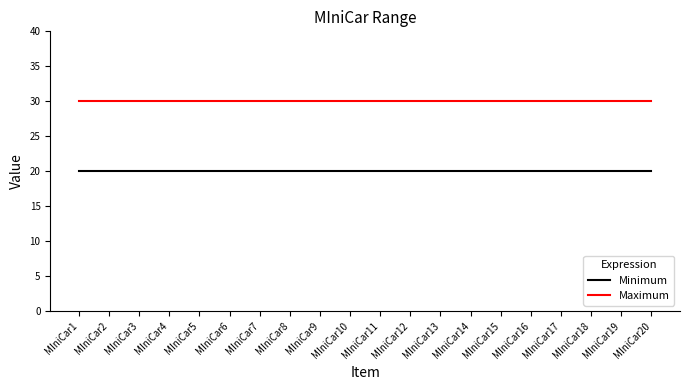

What is the spread (max minus min) of values at MIniCar2?

10